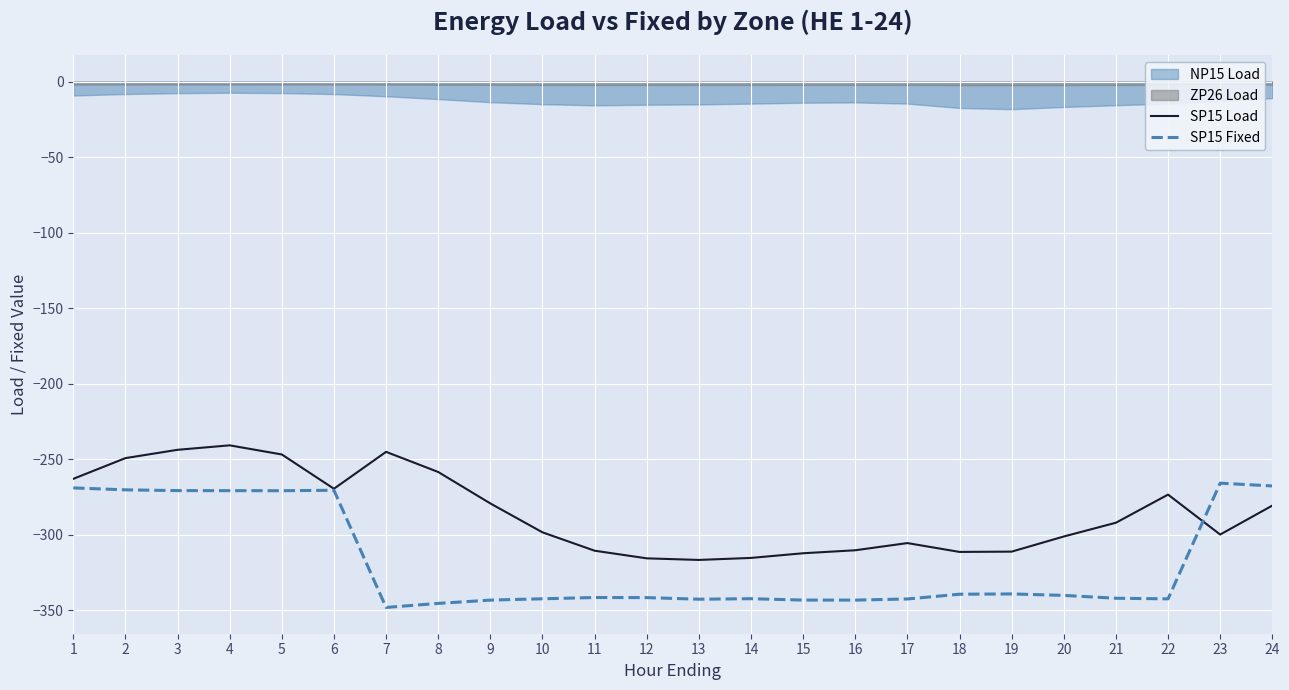

How many lines are shown in the chart?

2